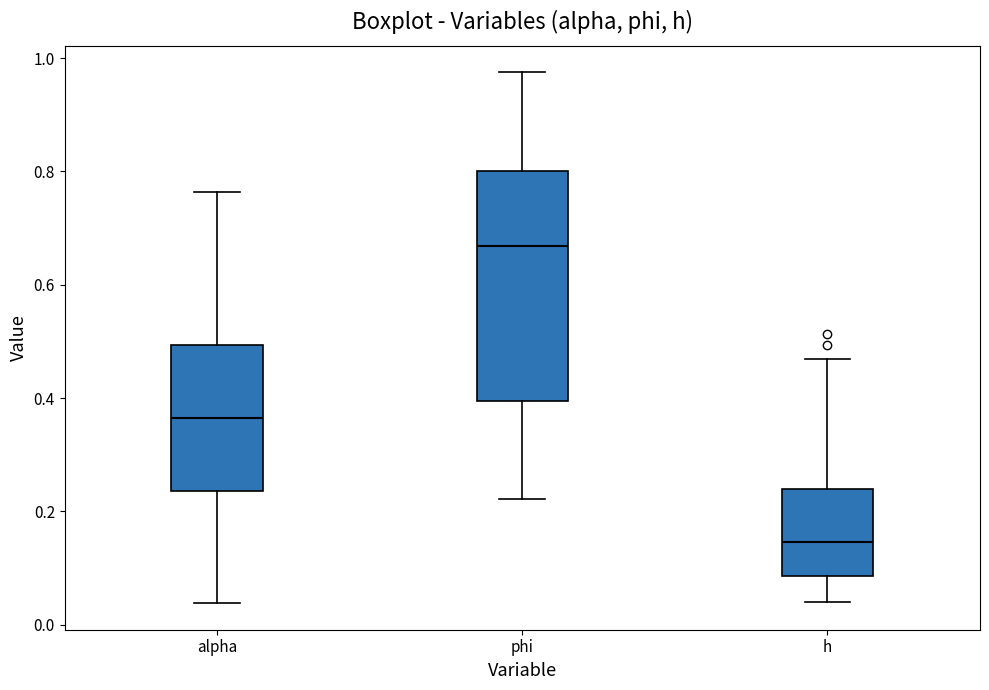

Reading left to right, read every box against the y-axis: the position of its median line, the range the box covers, and the ends of its whiskers. The values are not printed on the chart, so give them approximately, as read against the axis.

alpha: median 0.36, box 0.24 to 0.50, whiskers 0.04 to 0.76
phi: median 0.66, box 0.40 to 0.80, whiskers 0.22 to 0.98
h: median 0.14, box 0.08 to 0.24, whiskers 0.04 to 0.46